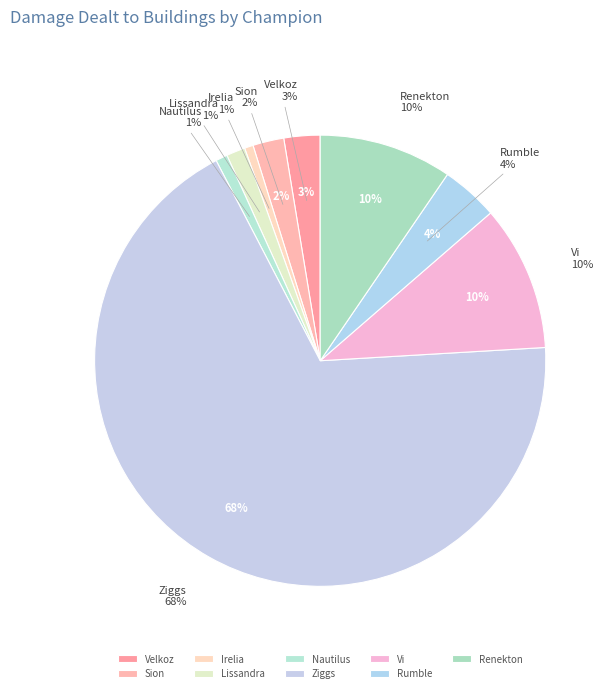

To the nearest percent, what percentage of the pie is Vi?

10%